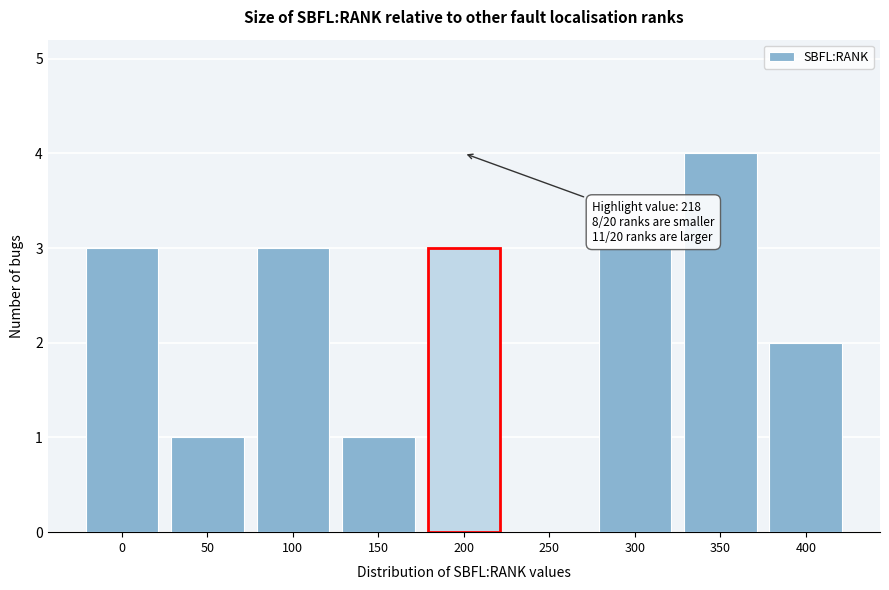

Reading right to left, list all the values displayed in this chart.

400=2	350=4	300=3	250=0	200=3	150=1	100=3	50=1	0=3